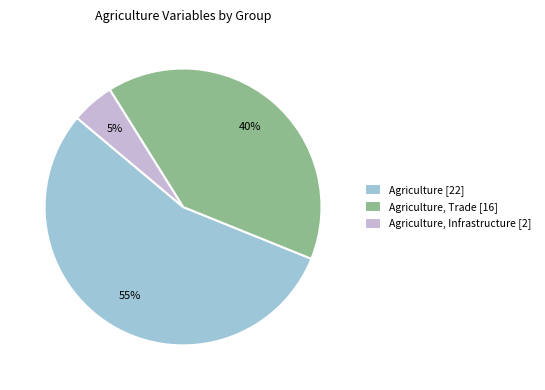

Is Agriculture [22] the majority of the pie?

Yes